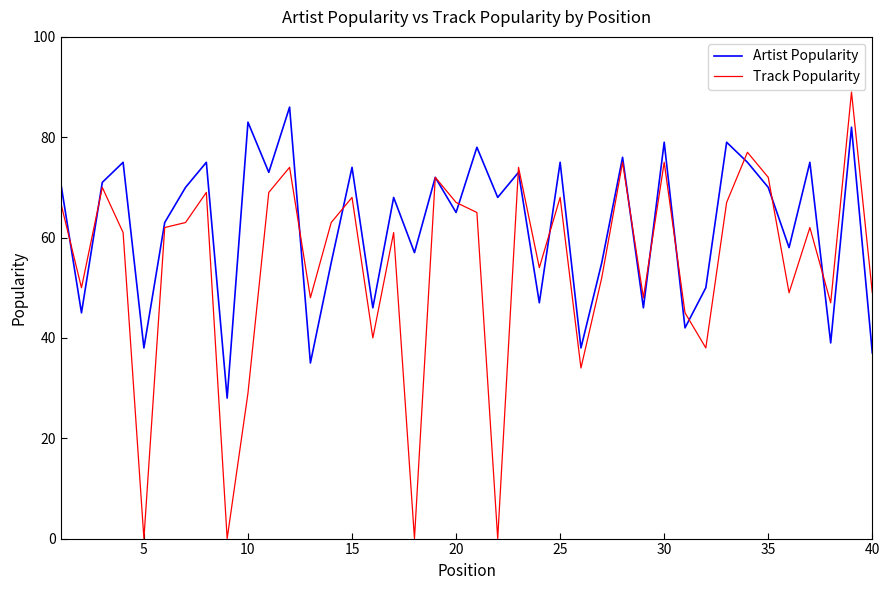

In Track Popularity, how many points are higher than both neighbors (excluding endpoints)?

13